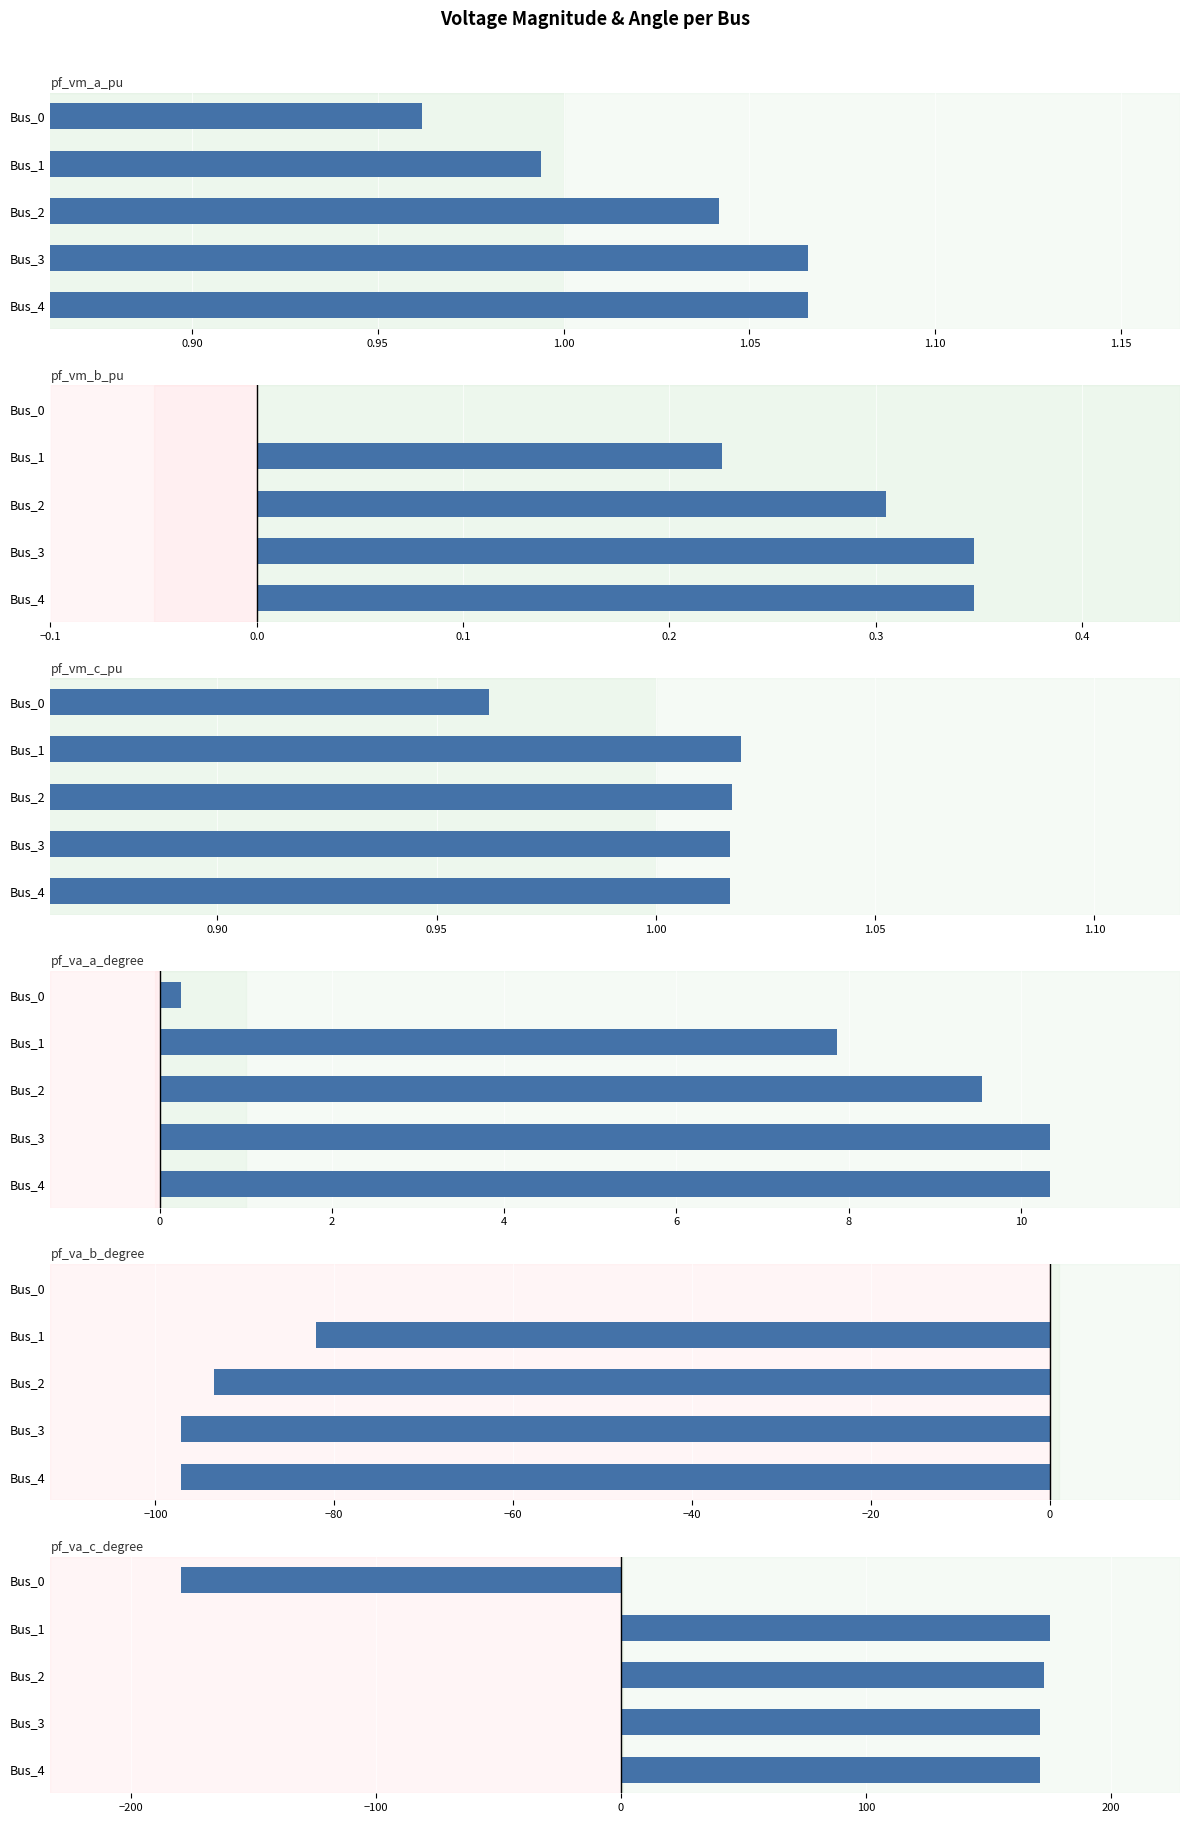

Are the bars horizontal?

Yes